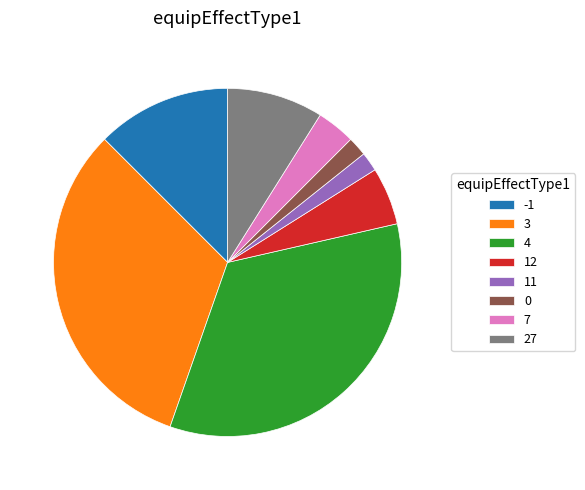

Combined, do 4 and 7 account for over 50%?

No